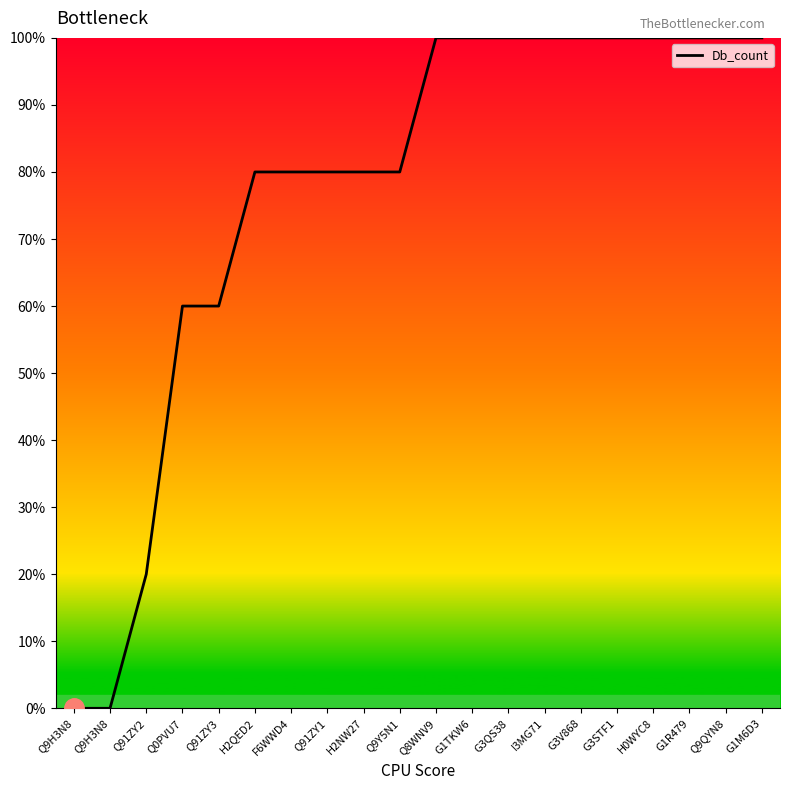

How many lines are shown in the chart?

1